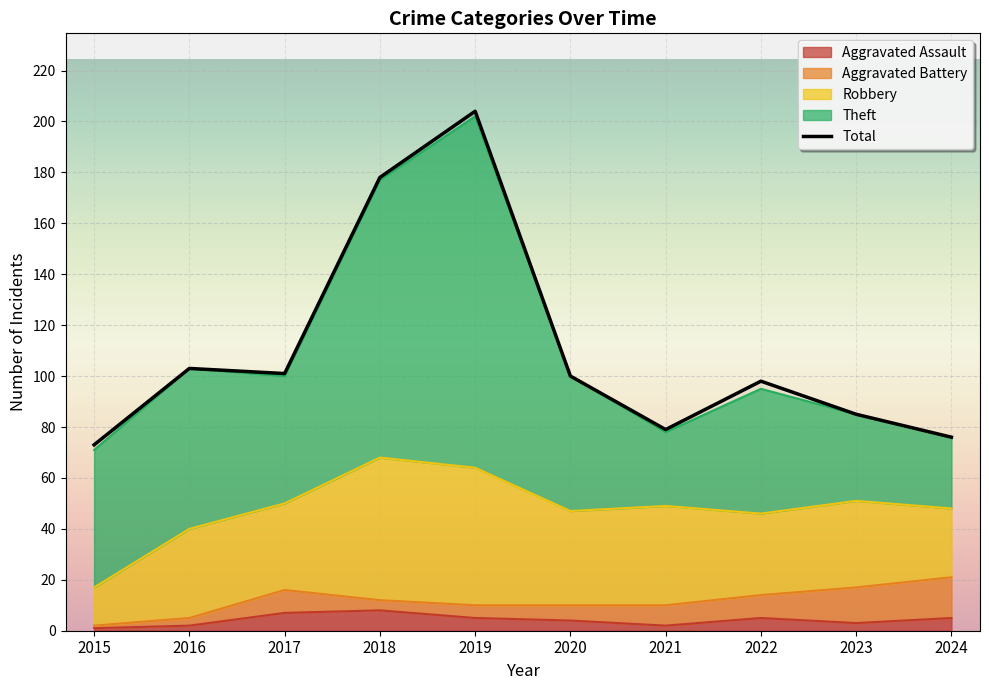

Which category has the lowest value in the Aggravated Battery series?

2015